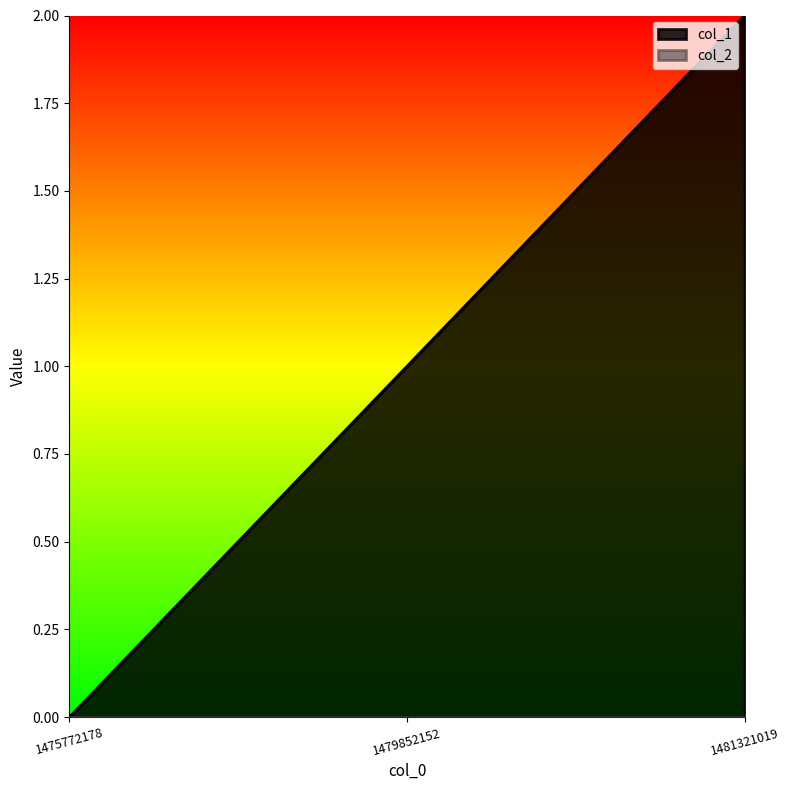

List the labels in order of value, smallest first.

1475772178, 1479852152, 1481321019